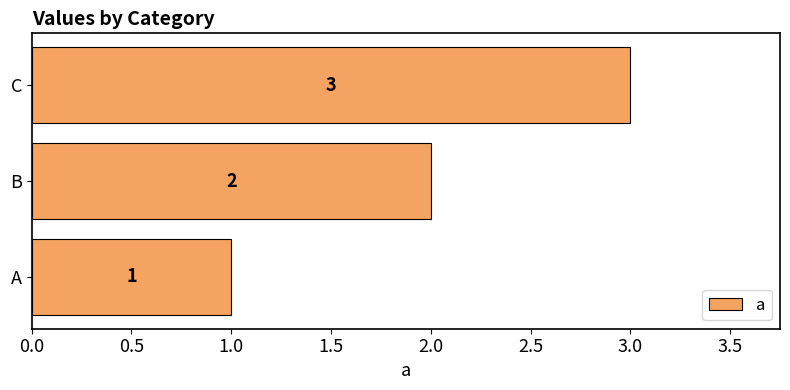

Count the values in the range 1 to 3.

3